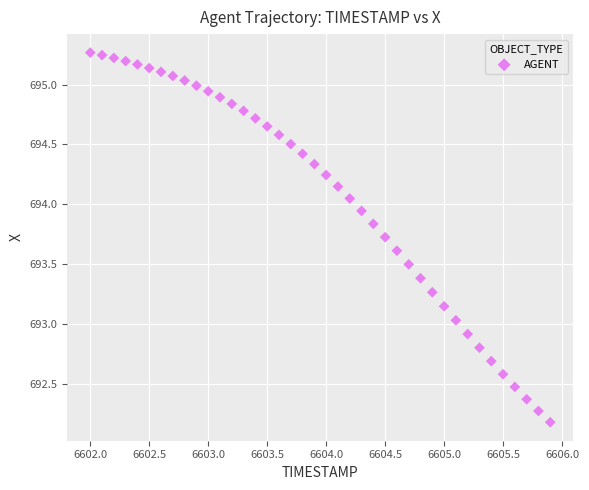

What is the range of Y values (max minus min)?

3.1